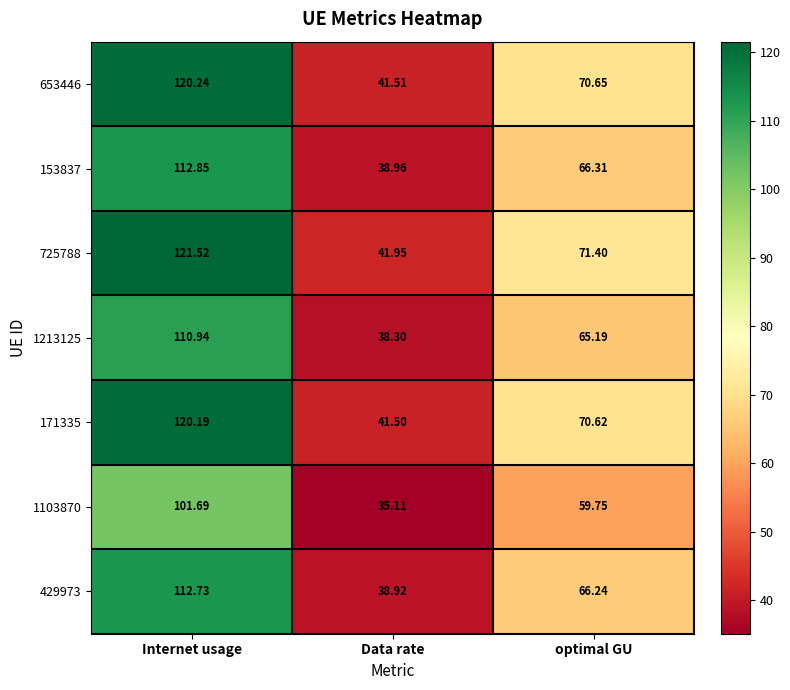

Where does the 725788 series first go above 71?

Internet usage